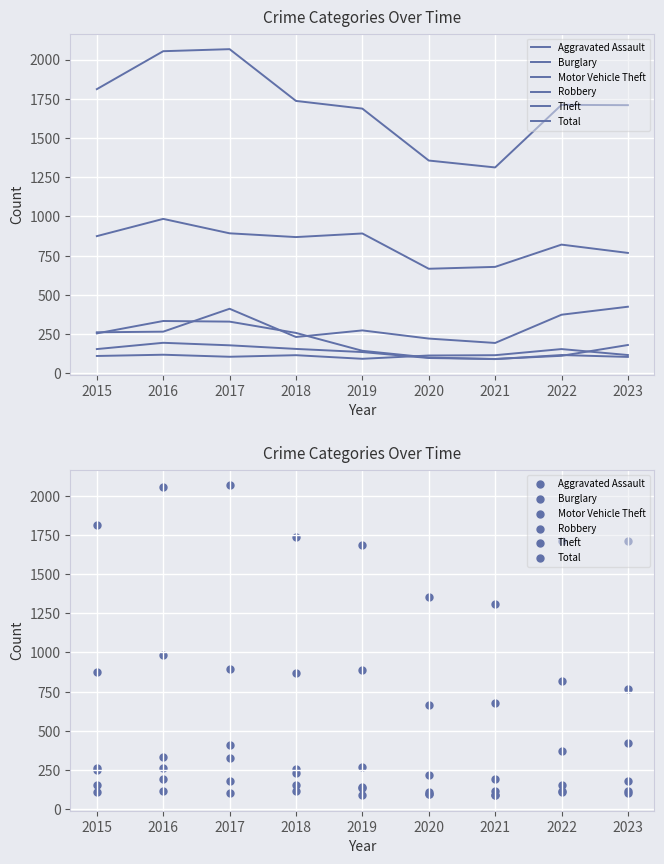

At which category is the sum across all series the highest?

2017